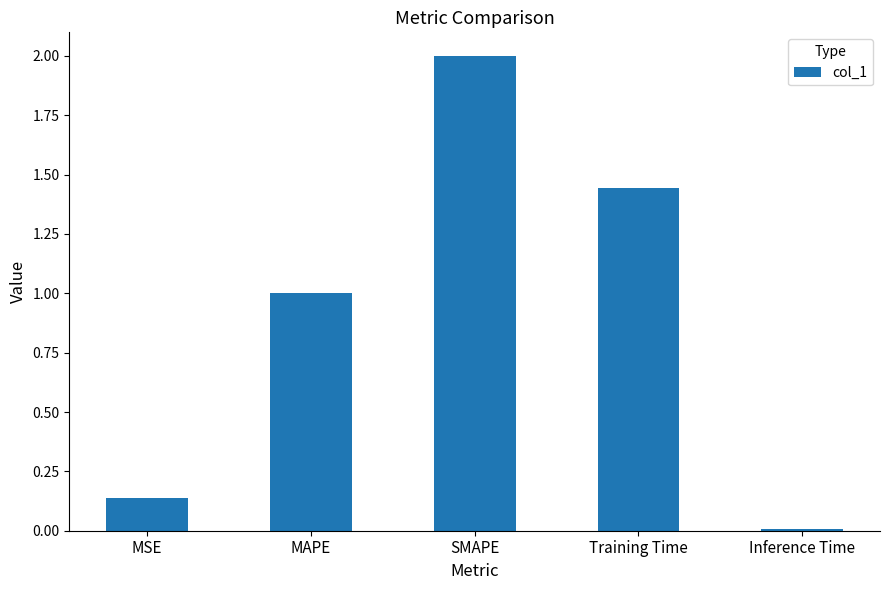

What is the difference between the values at MAPE and MSE?

0.9